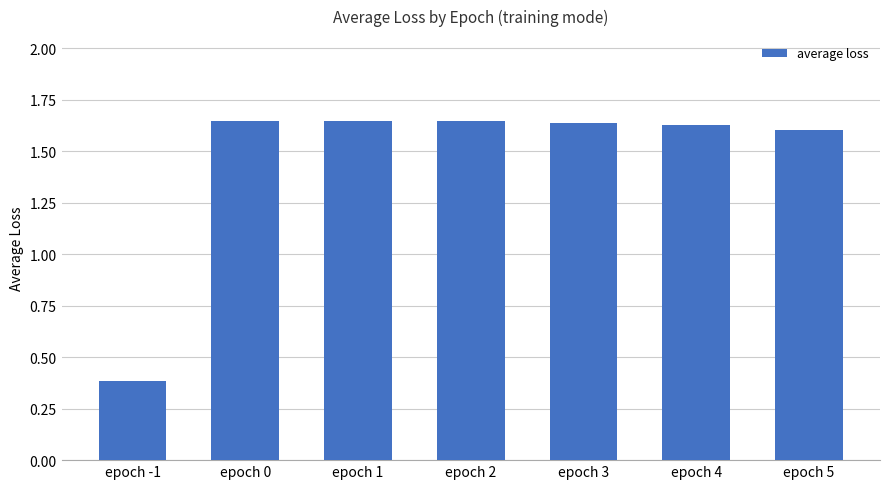

At which label does the data first exceed 1?

epoch 0